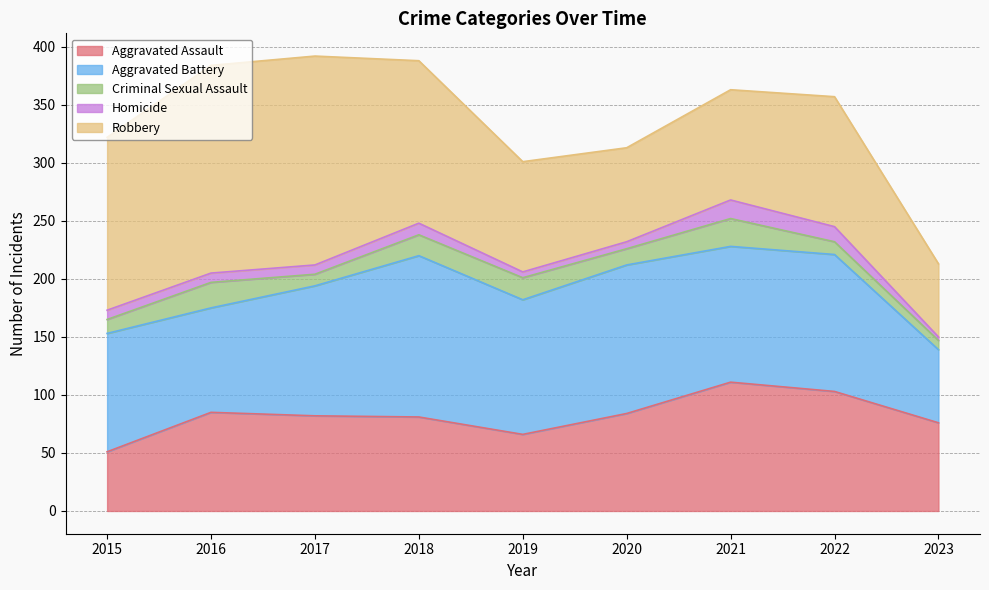

Does the chart display data point markers on the line(s)?

No